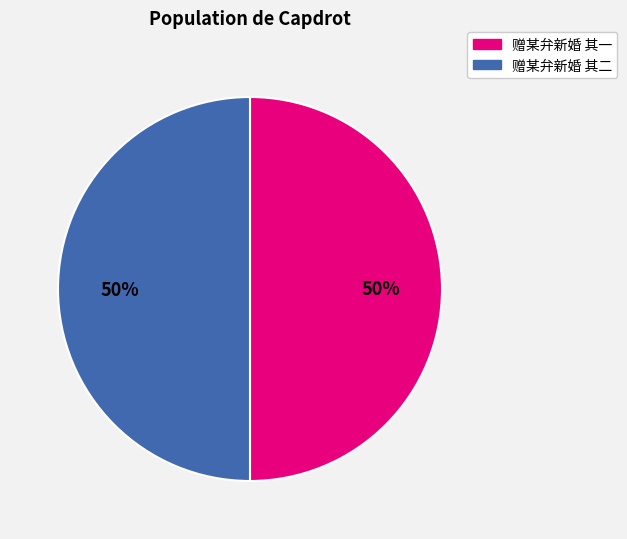

Combined, do 赠某弁新婚 其一 and 赠某弁新婚 其二 account for over 50%?

Yes